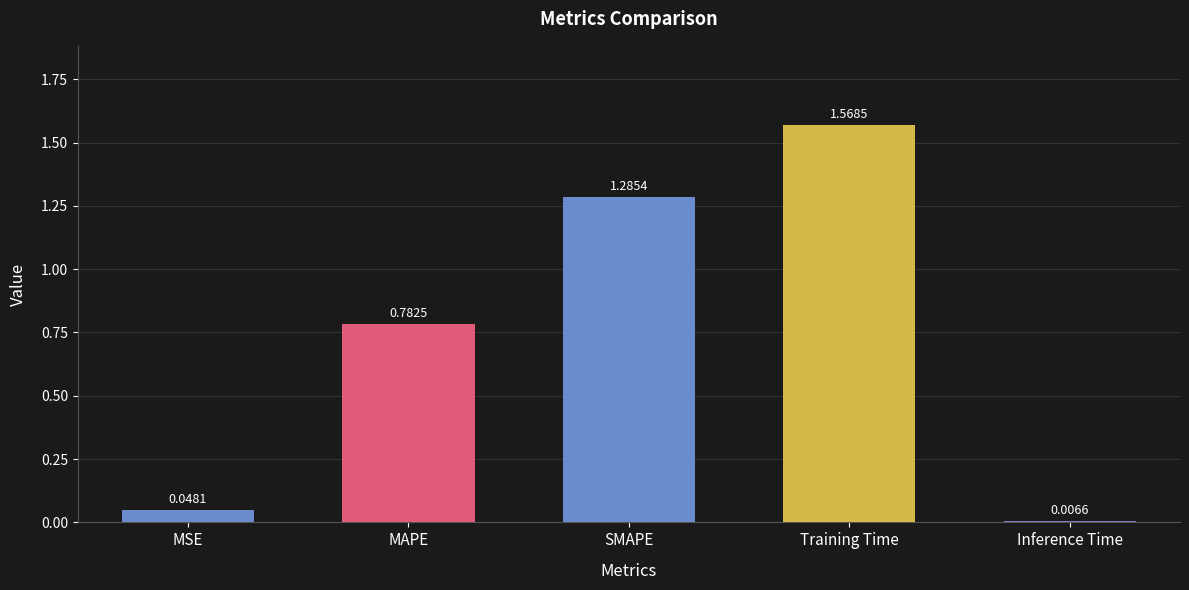

Which has a higher value, MAPE or SMAPE?

SMAPE